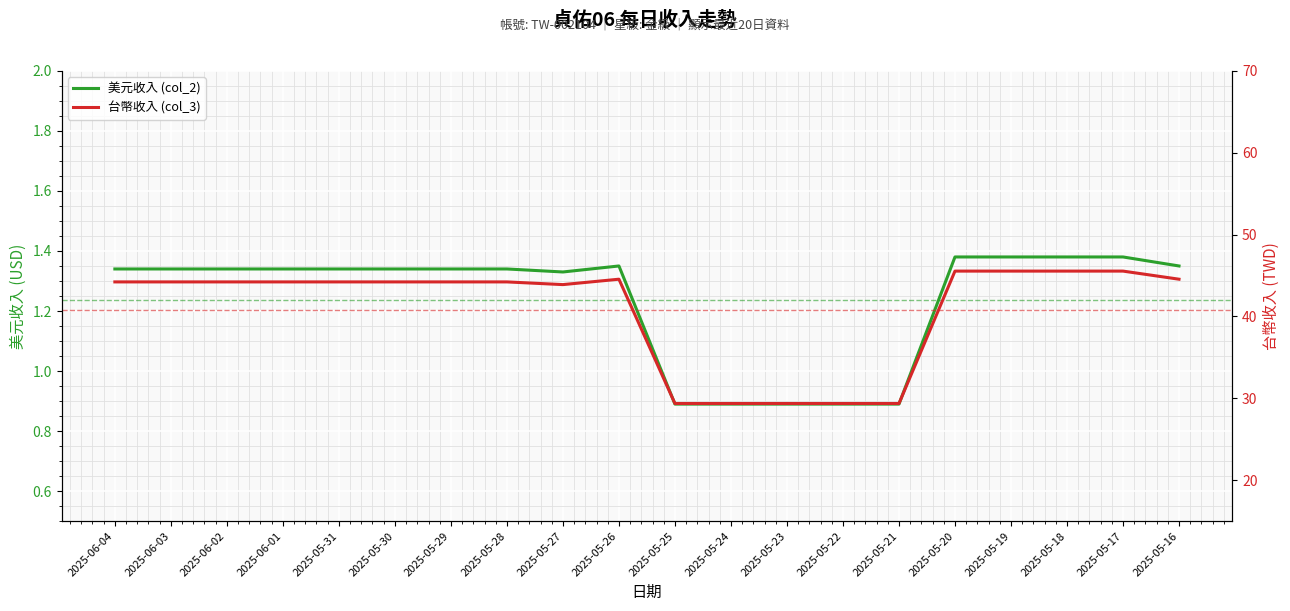

What is the spread (max minus min) of values at 2025-05-22?

28.5